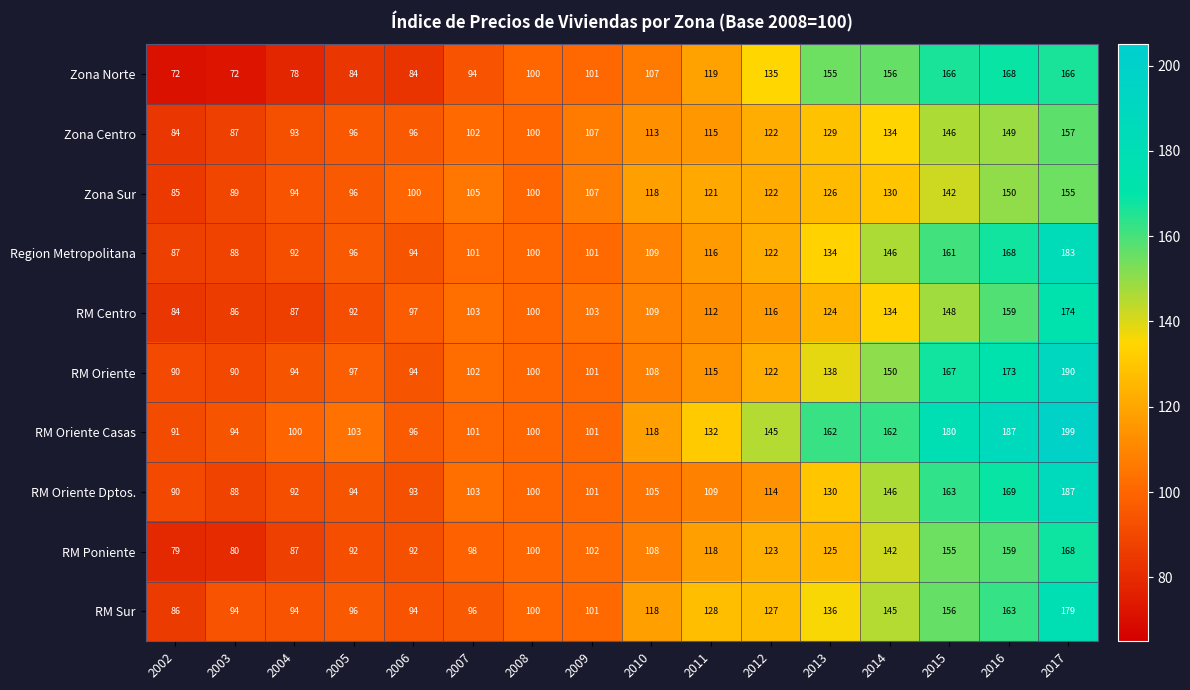

Which series has the largest range (max minus min)?

RM Oriente Casas